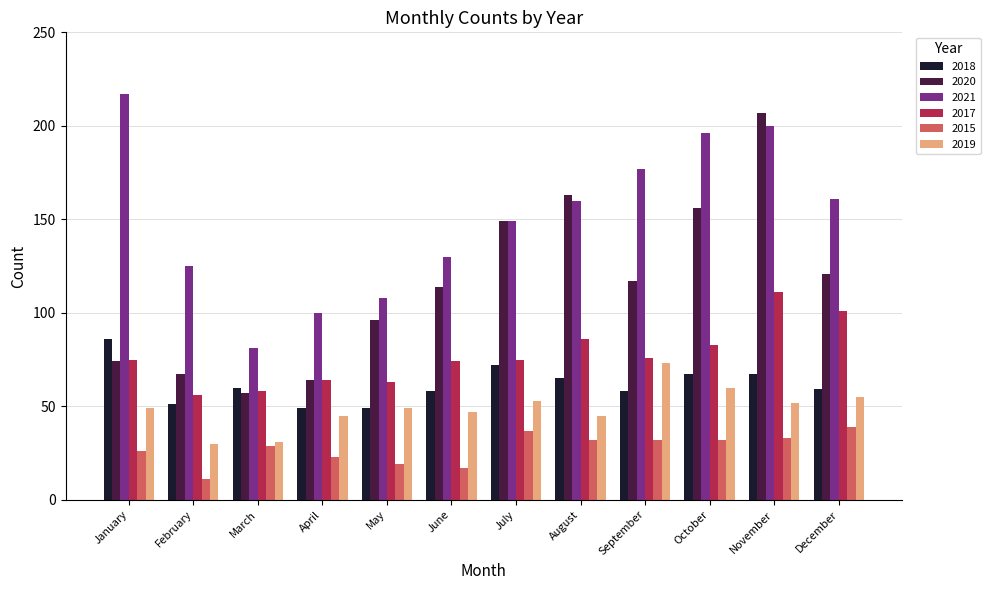

How many bars are there in total?

72